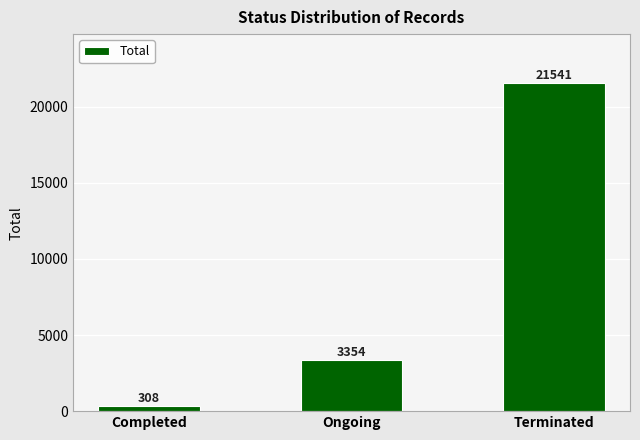

Reading left to right, extract all data points from this chart.

Completed=308	Ongoing=3354	Terminated=21541